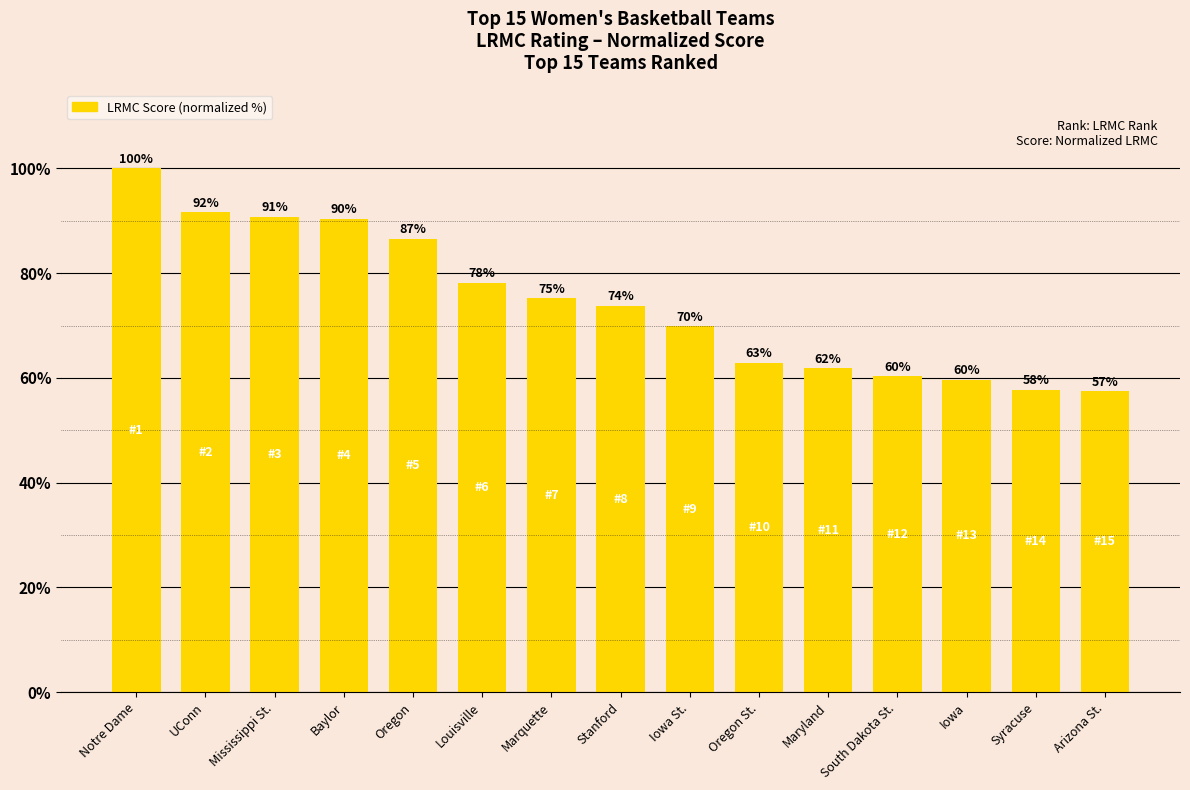

What is the maximum value shown in the chart?

100.0